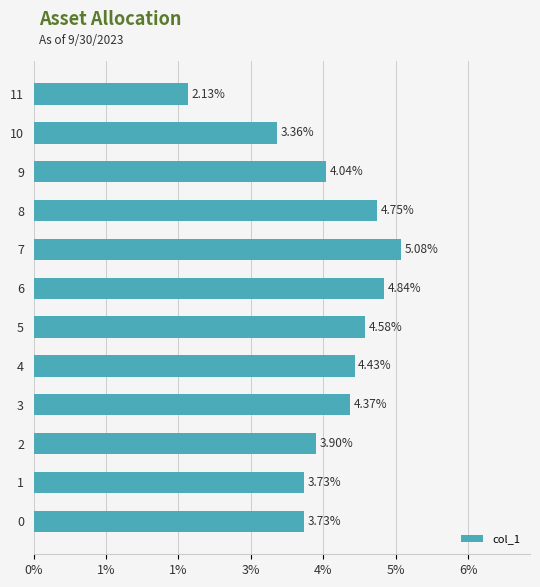

Which category has the lowest value across all series?

11